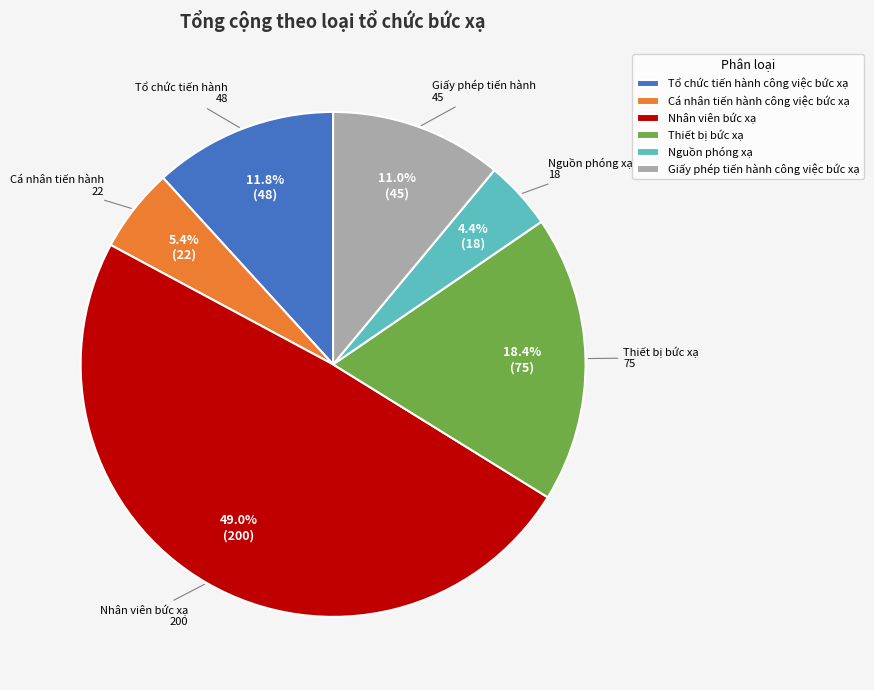

Between Nguồn phóng xạ and Giấy phép tiến hành công việc bức xạ, which is larger?

Giấy phép tiến hành công việc bức xạ